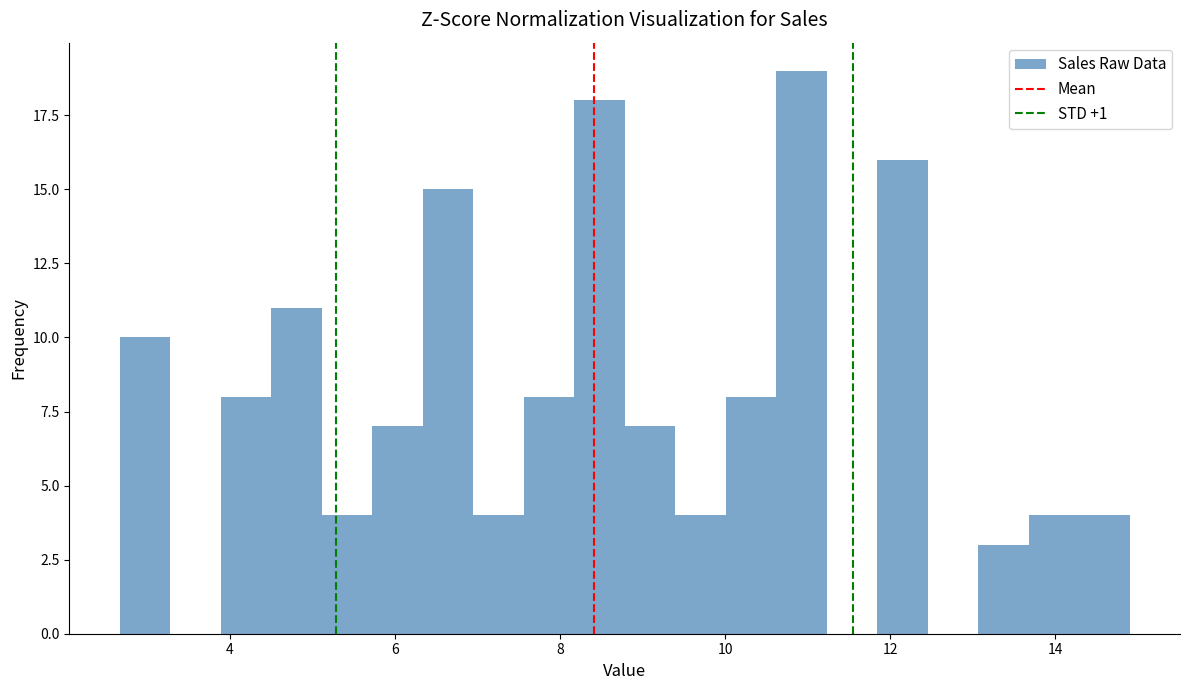

Around what value on the x-axis is the tallest bar? Give the approximate position of its centre, as read against the axis.

11.0